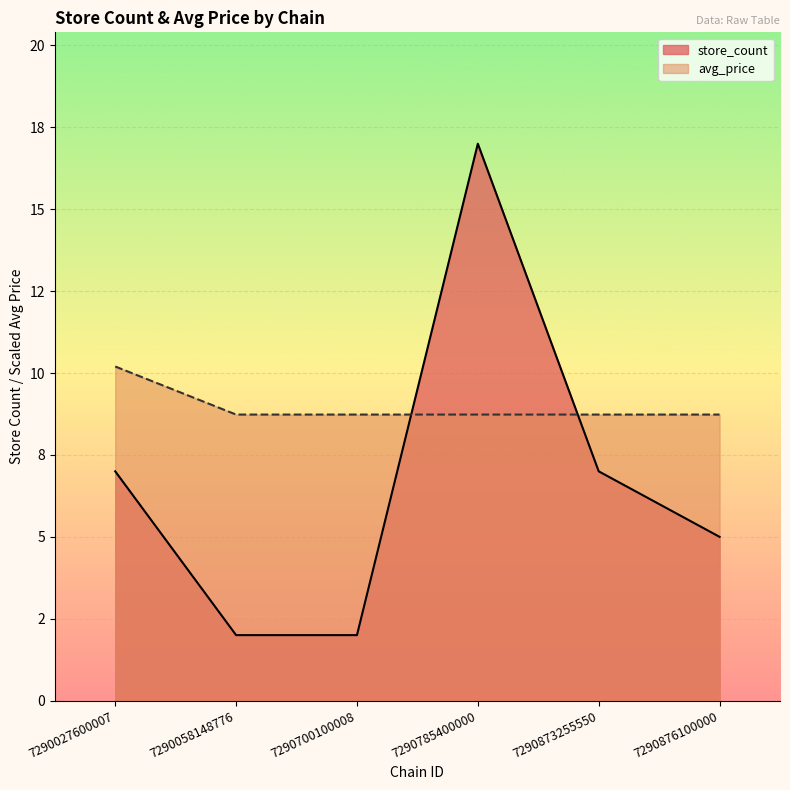

Between 7290027600007 and 7290785400000, which is larger?

7290027600007